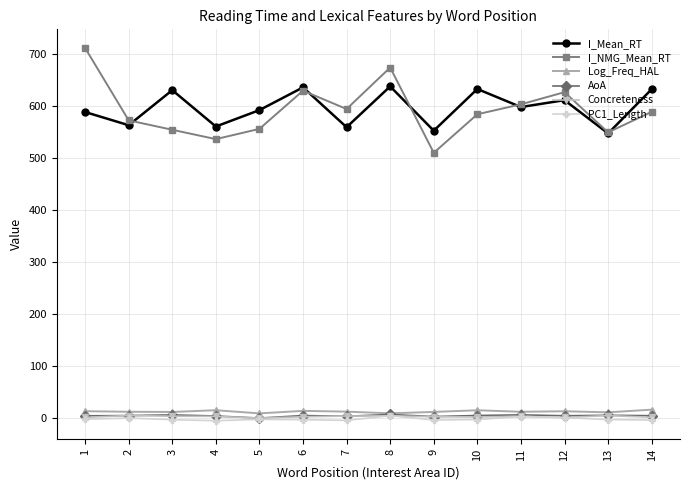

True or false: Log_Freq_HAL and I_NMG_Mean_RT intersect in this chart.

False